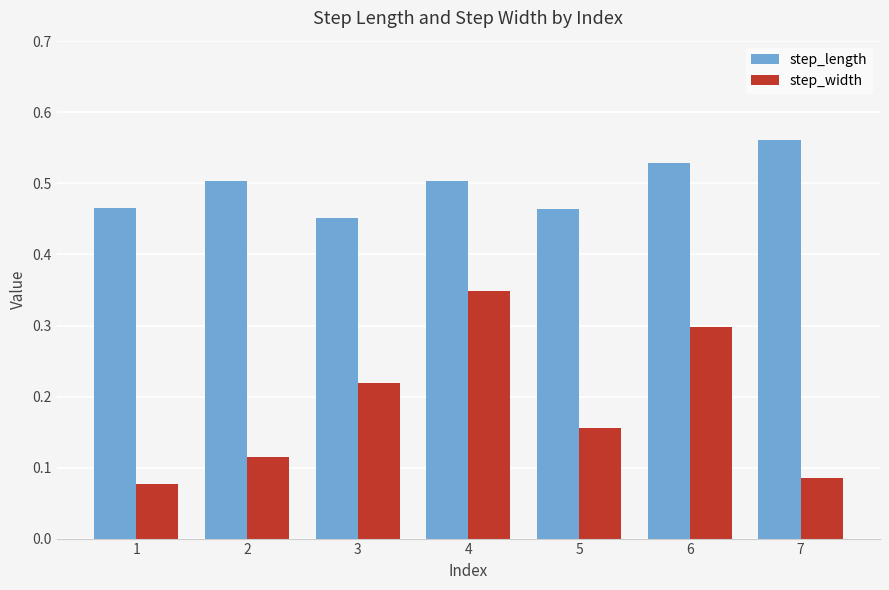

How many bars are there in total?

14